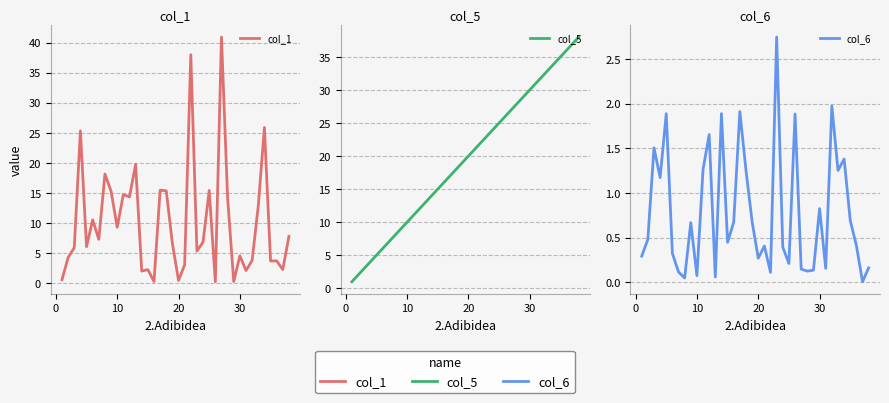

How many lines are shown in the chart?

3